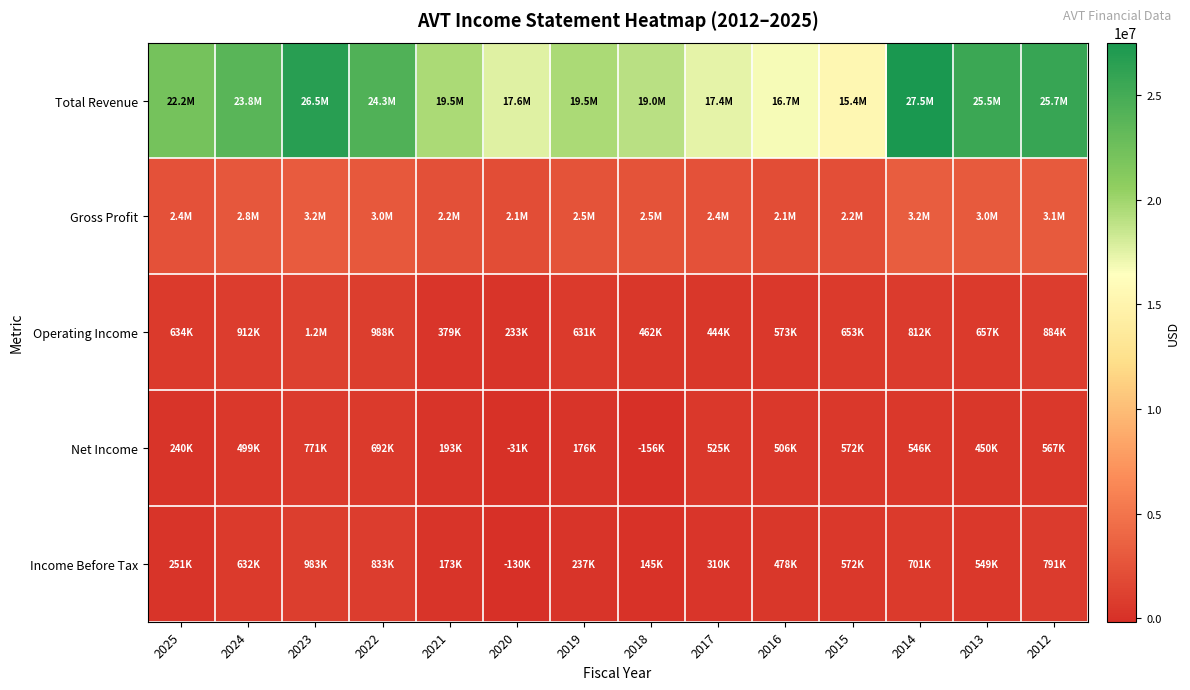

What is the minimum value shown in the chart?

-156400